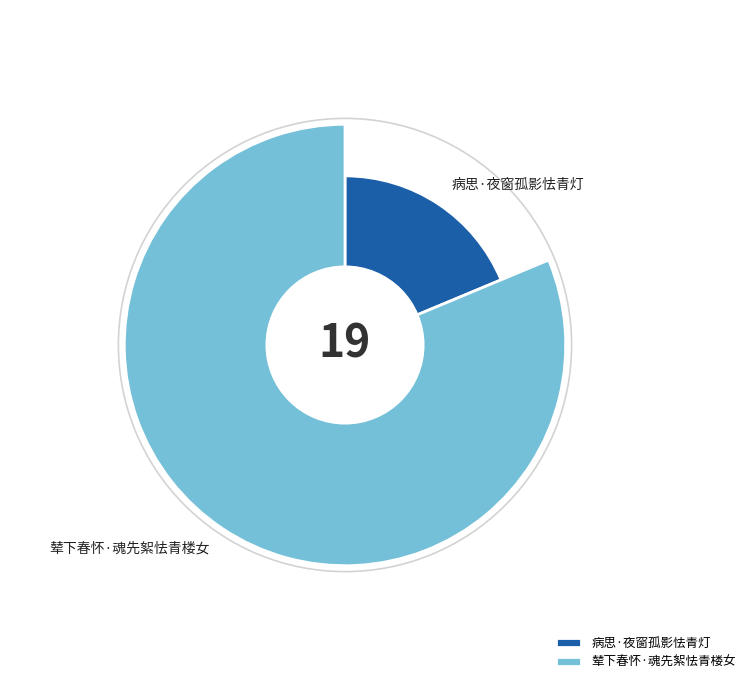

Does 病思·夜窗孤影怯青灯 represent more than half of the total?

No